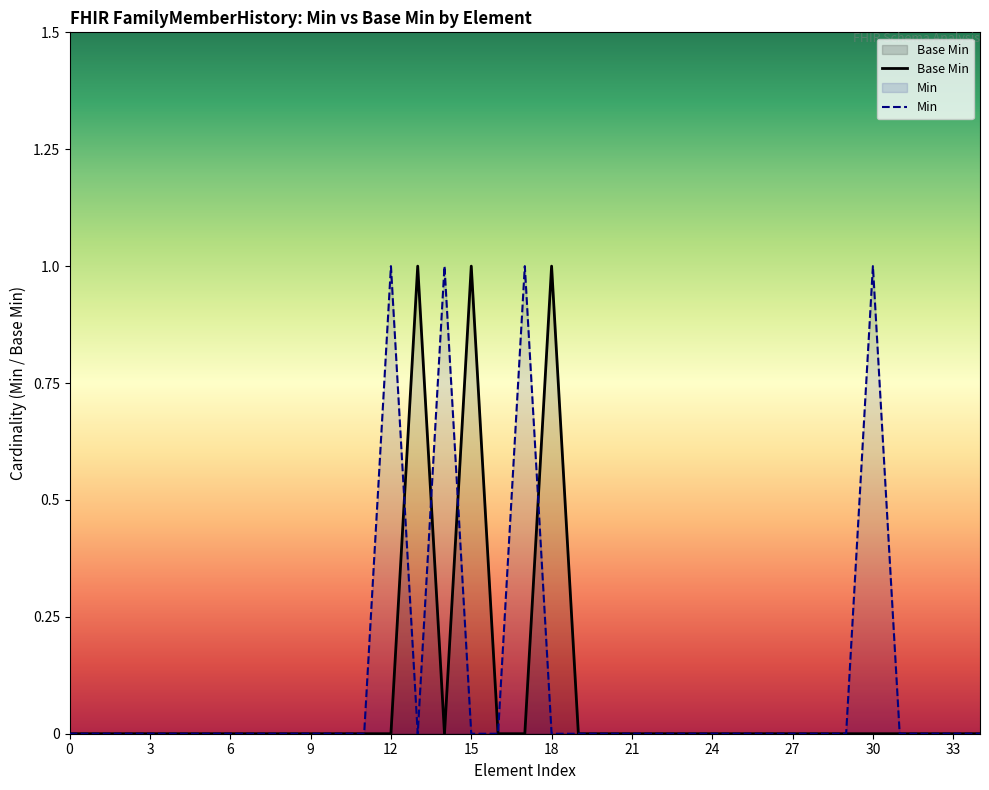

What is the maximum value shown in the chart?

1